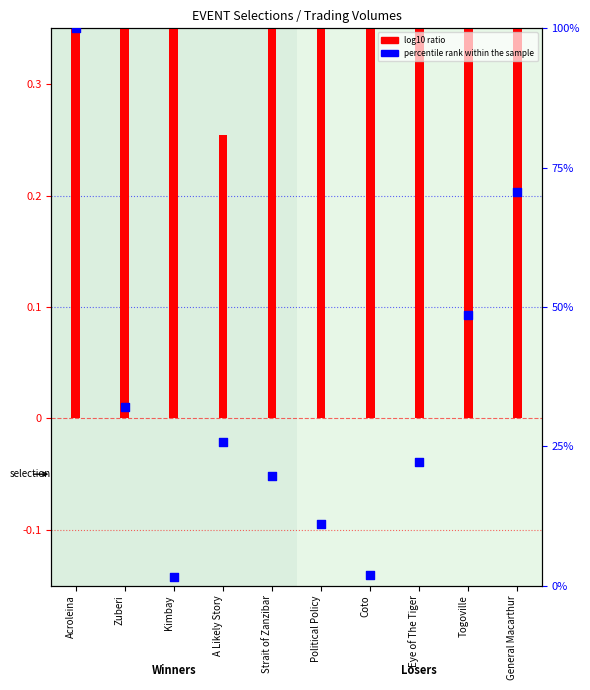

Approximately how many times larger is the value at A Likely Story compared to Zuberi?

0.8